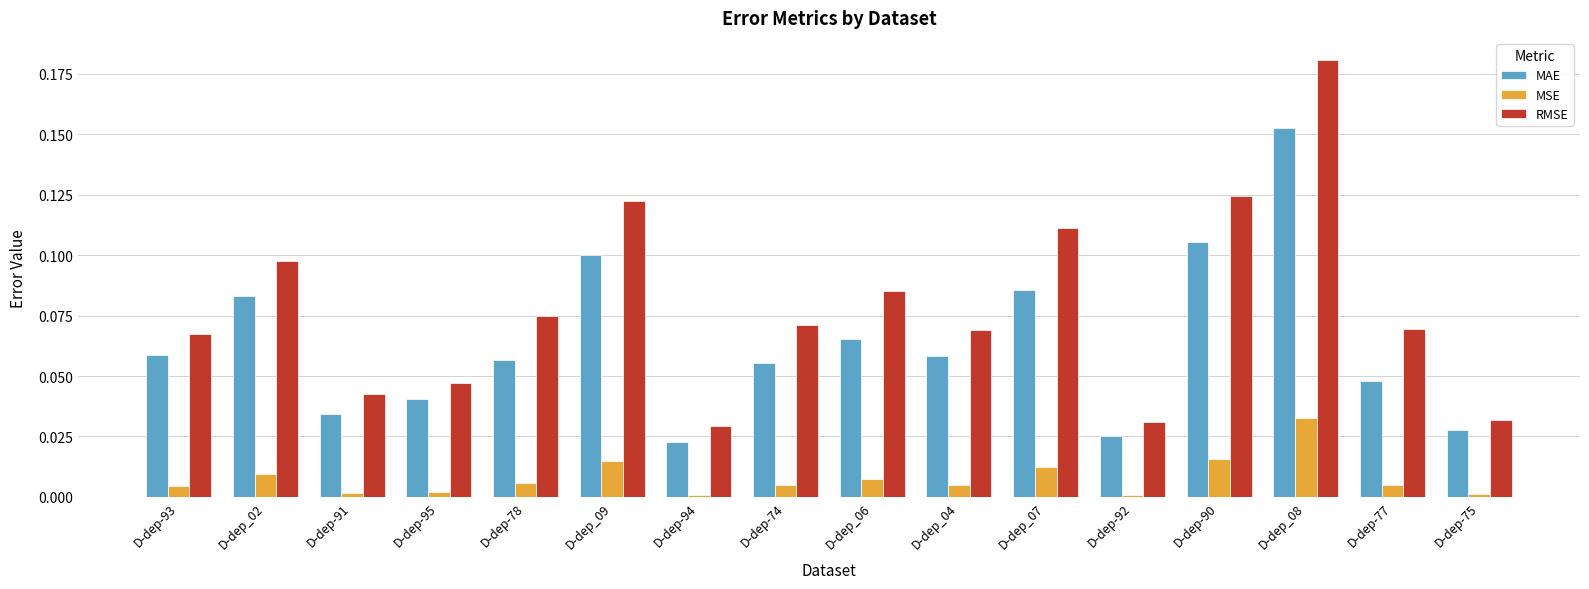

Is the value of RMSE at D-dep-92 greater than the value of MAE at D-dep-91?

No